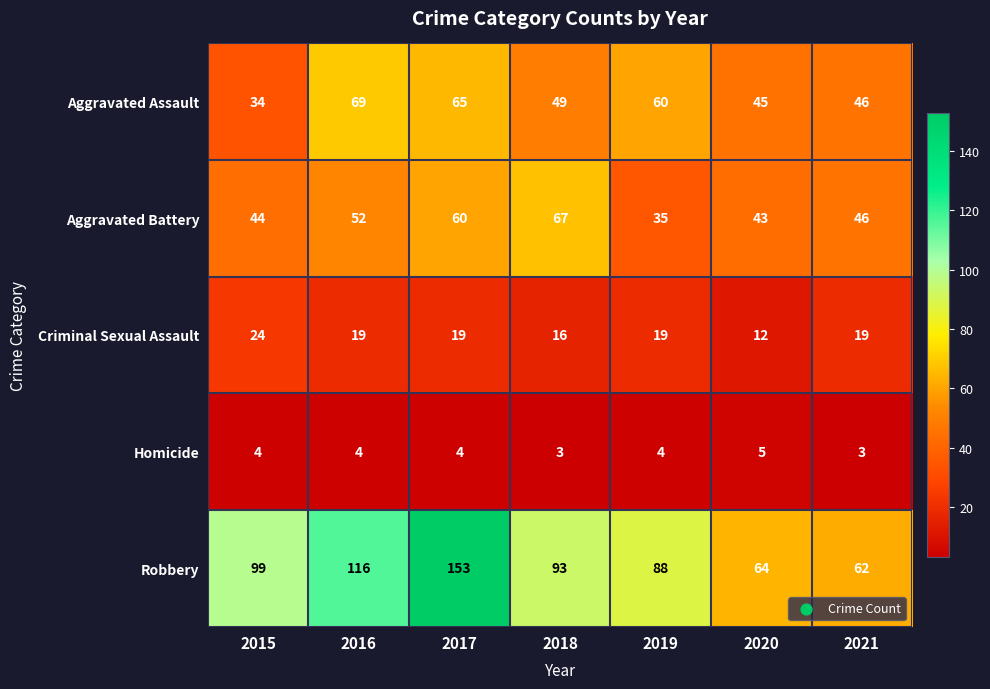

At which label is Aggravated Battery closest to 51?

2016